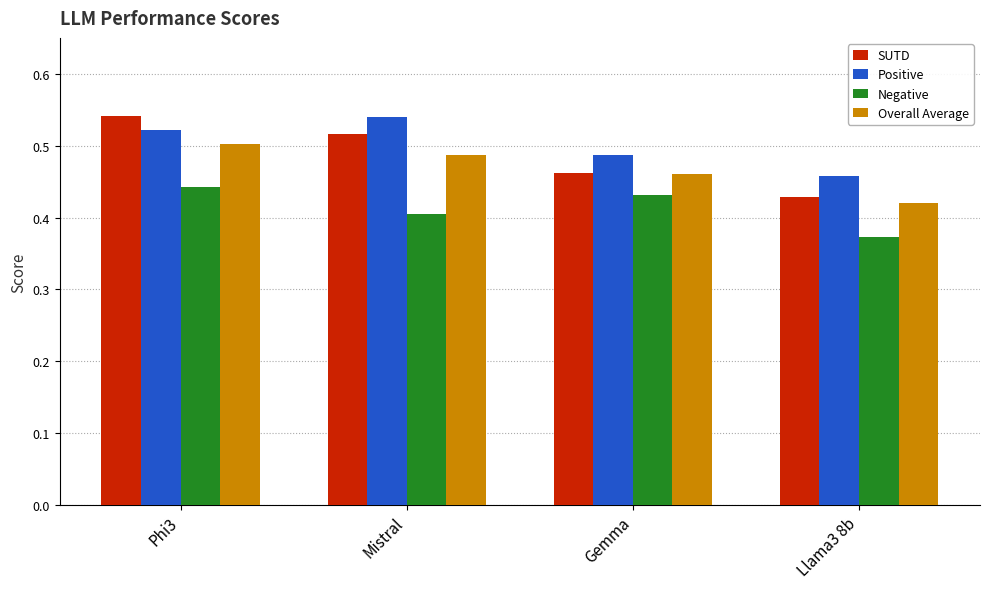

What is the spread (max minus min) of values at Gemma?

0.1